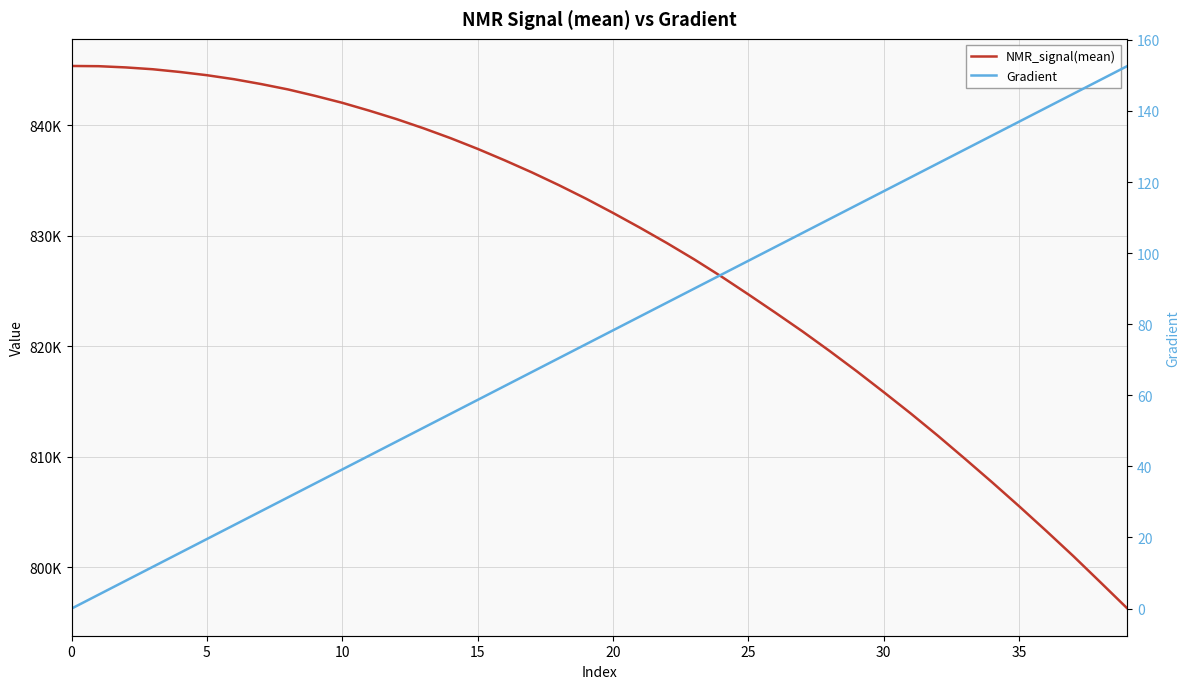

True or false: Gradient has more than 1 points higher than both neighbors.

False